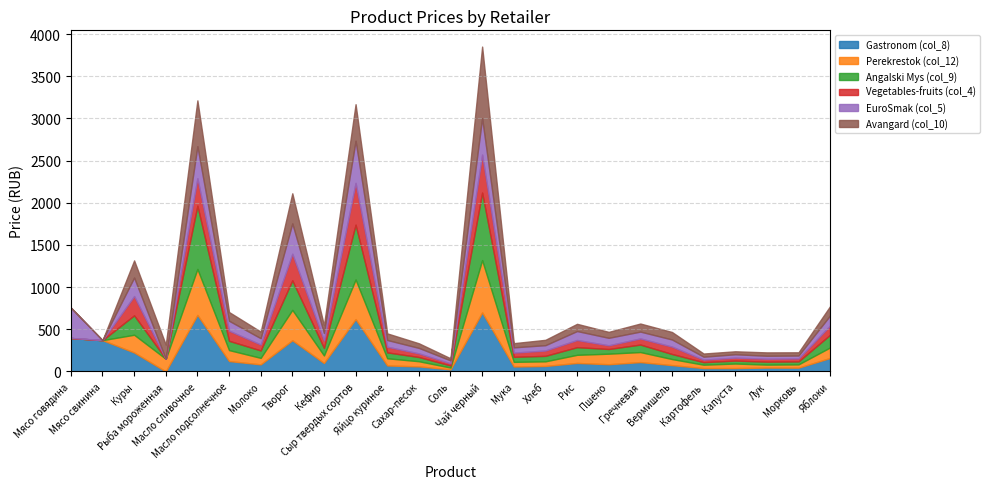

Does the chart have visible grid lines?

Yes